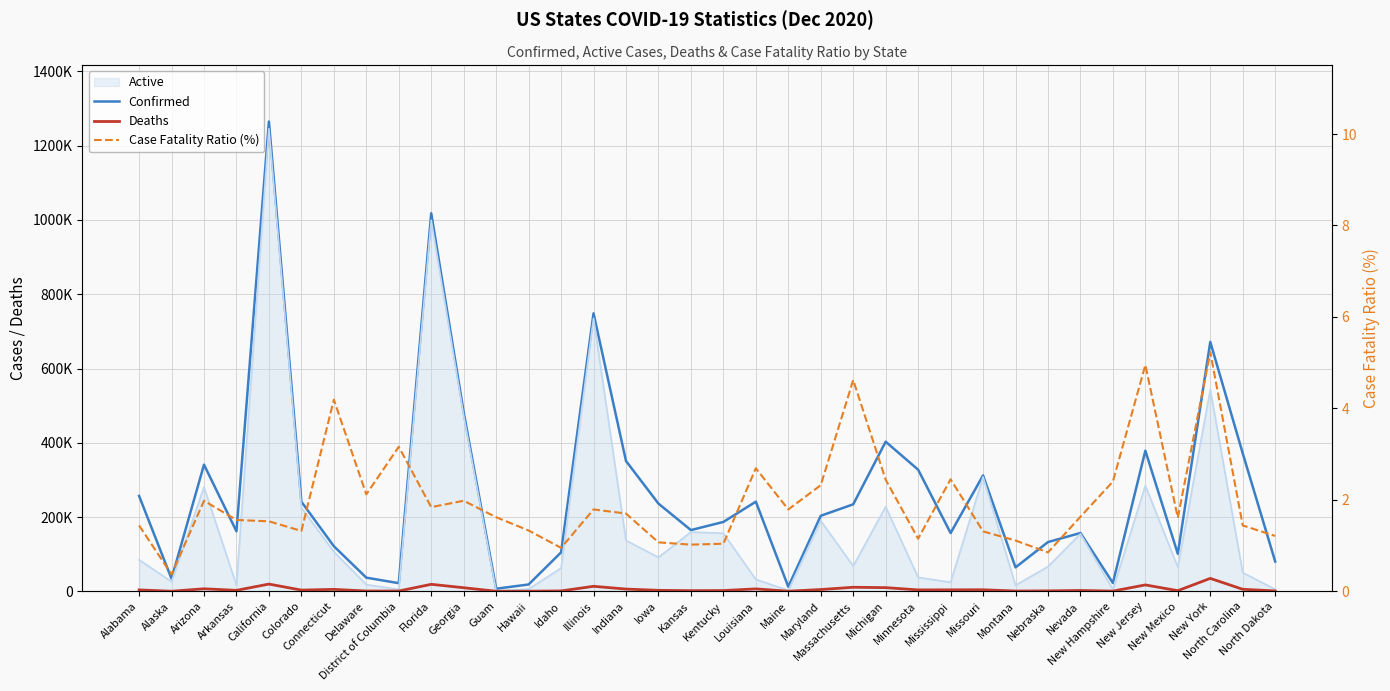

What is the sum of all Case Fatality Ratio (%) values?

71.2